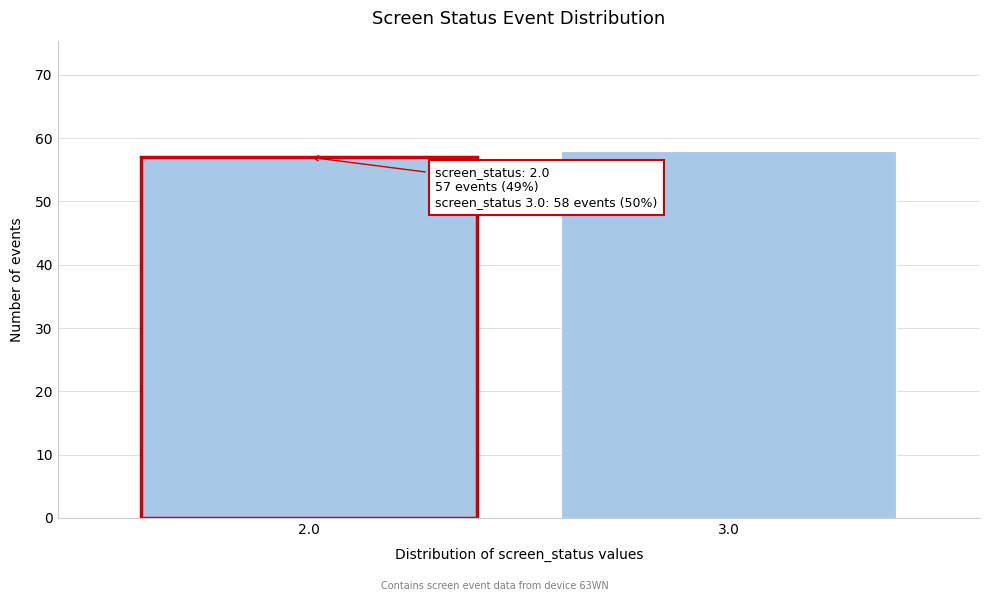

Reading left to right, what are all the values shown in this chart?

2.0=57	3.0=58